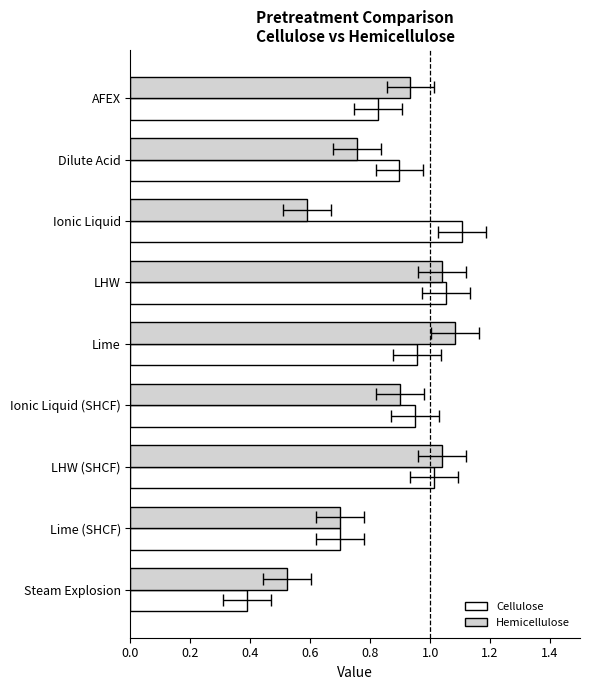

What are all the series names shown in the legend?

Cellulose, Hemicellulose